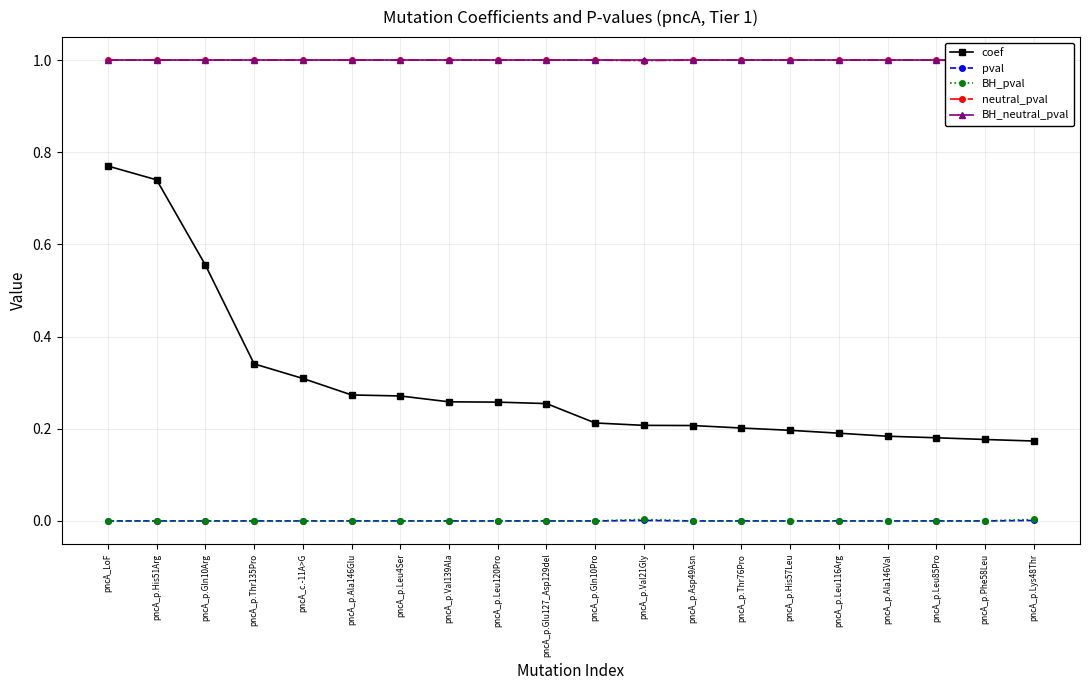

What is the sum of the coef values at pncA_p.Glu127_Asp129del and pncA_p.Leu116Arg?

0.4